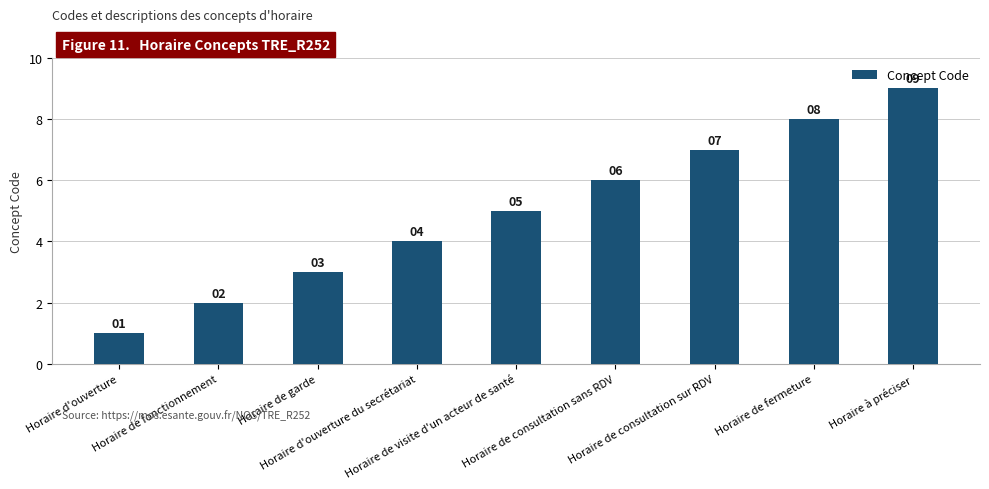

Are the bars grouped side by side (vs. stacked)?

No